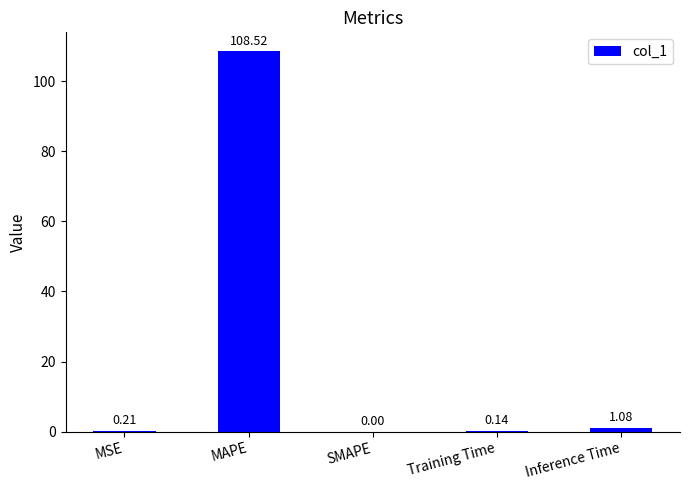

Between MAPE and Training Time, which is larger?

MAPE